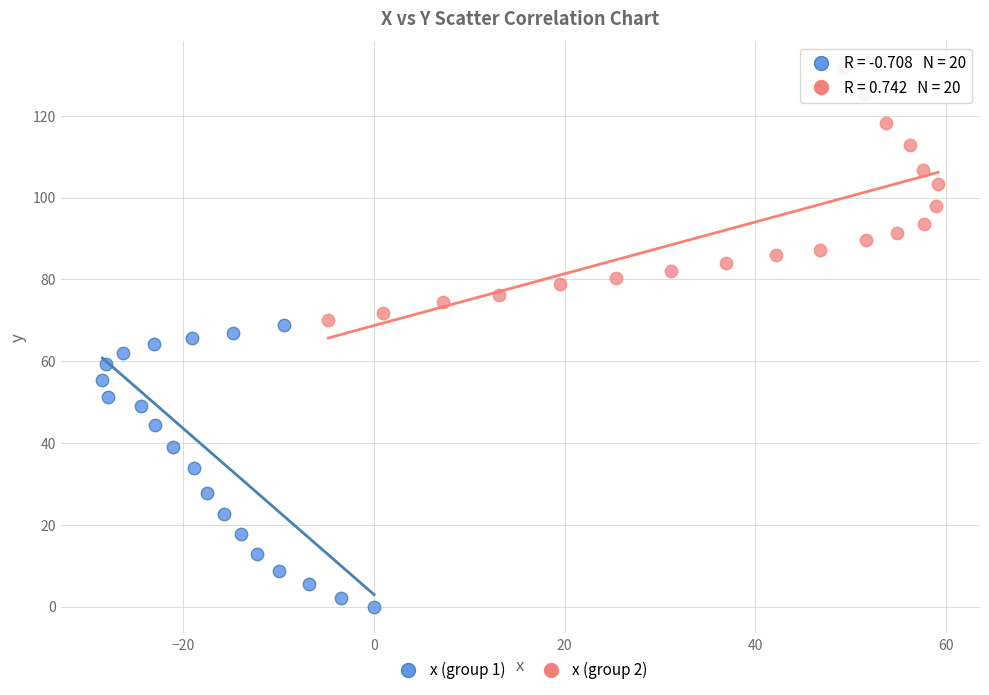

Which series has the widest spread of Y values?

x (group 1)